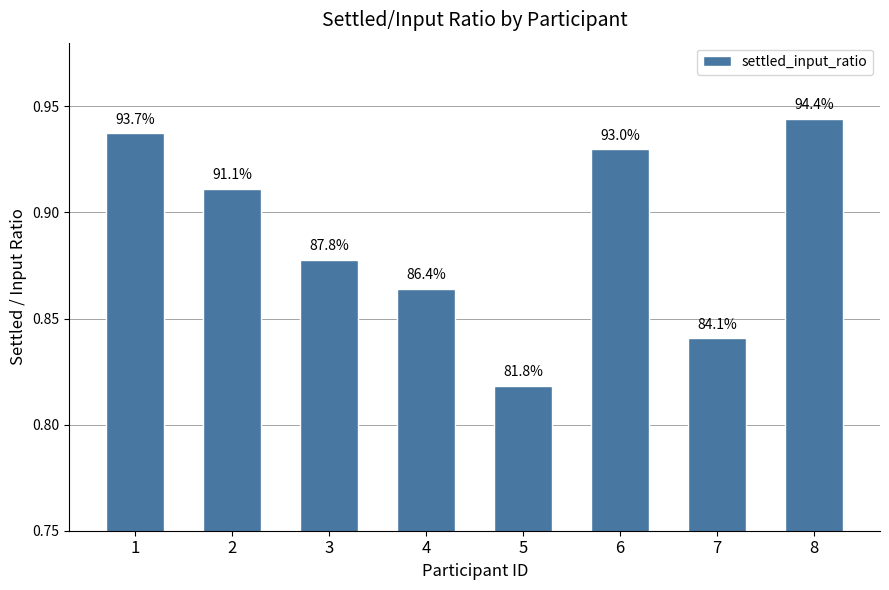

What is the change in value from 2 to 7?

-0.1